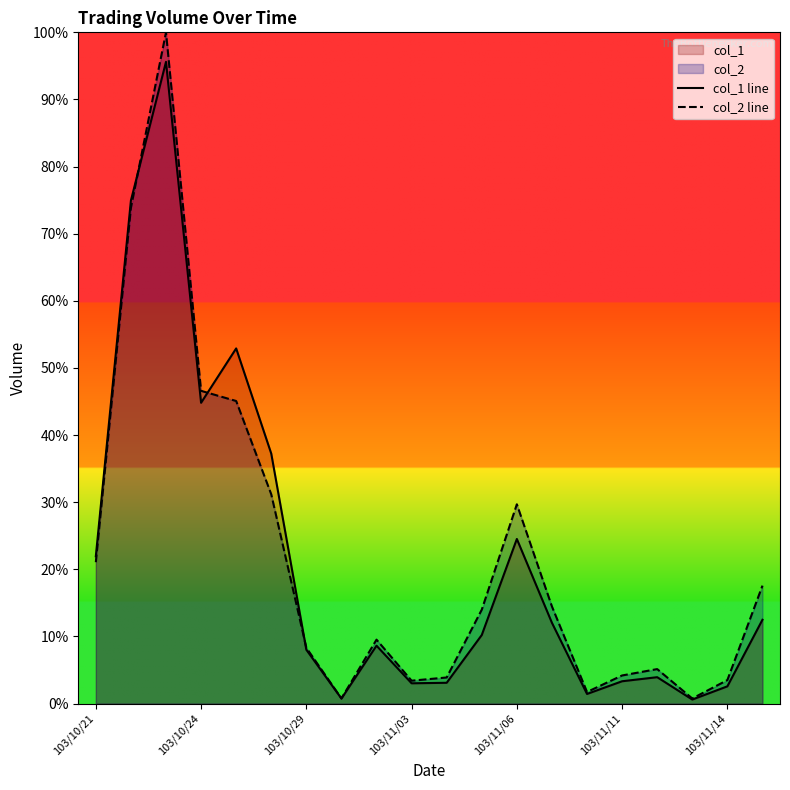

Is it true that col_1 line equals 44.8 at 103/10/24?

True